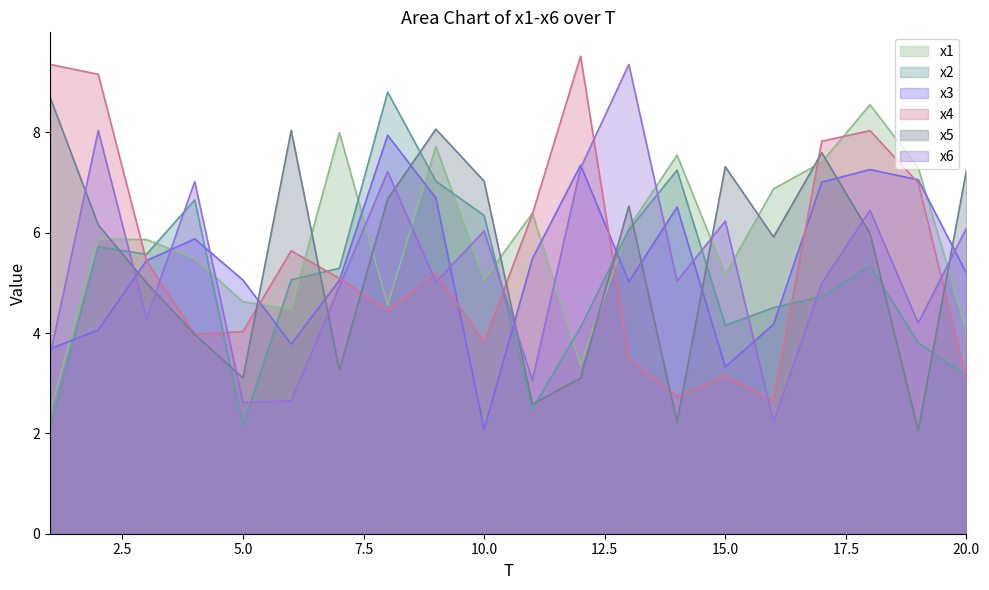

The value of x2 at 10.0 is 8.4. True or false?

False